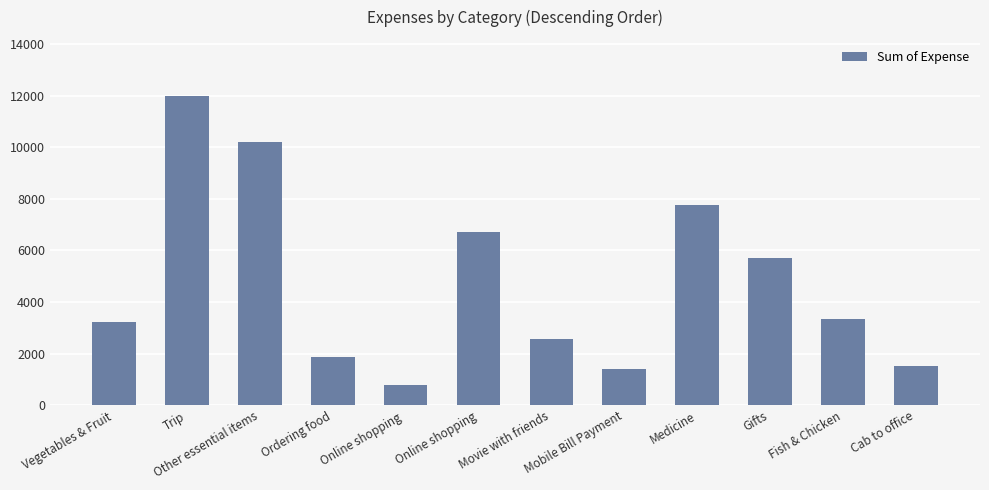

How many data points does each series have?

12